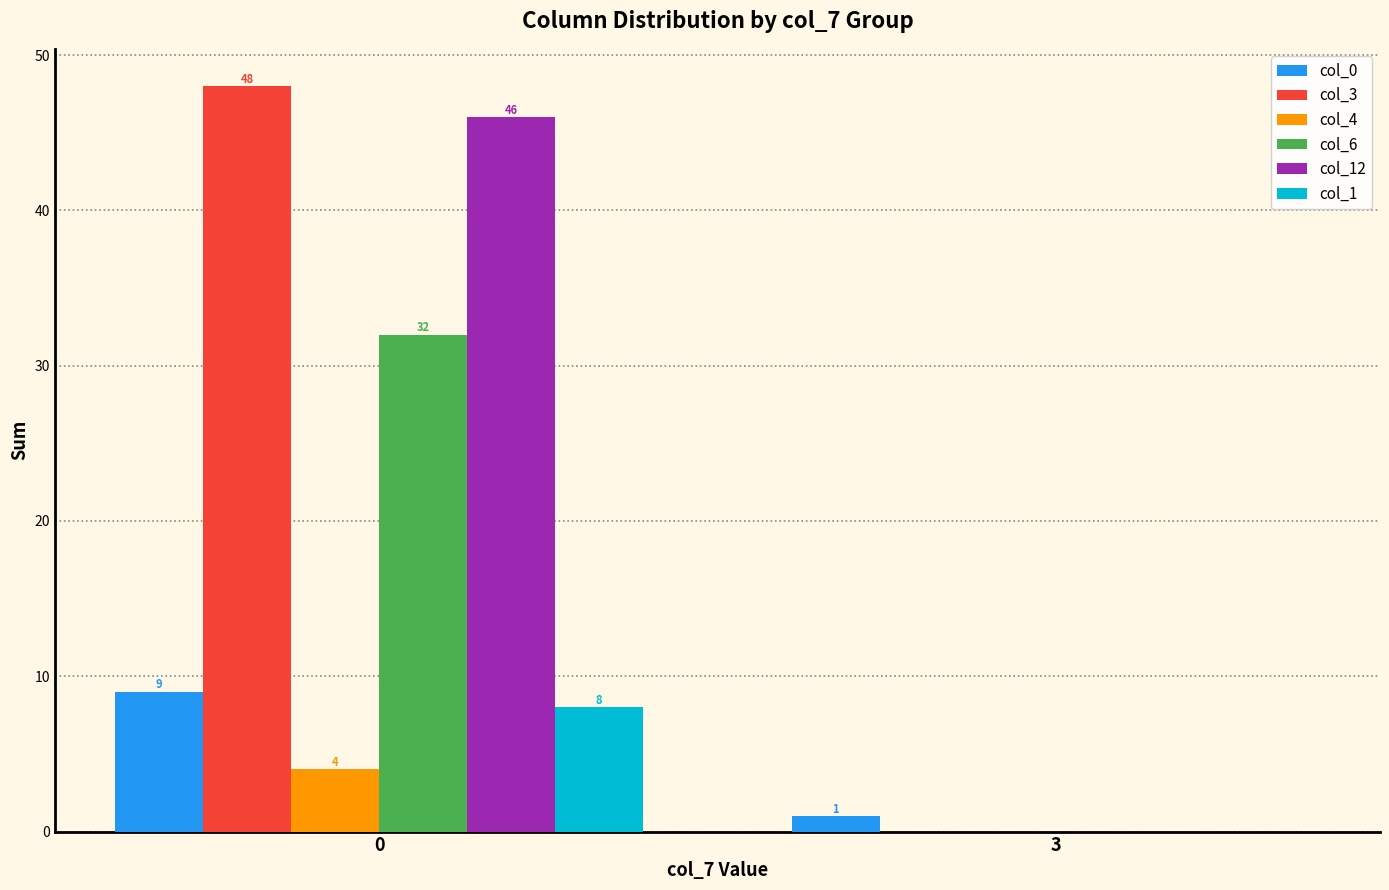

What is the total value across all series at 3?

1